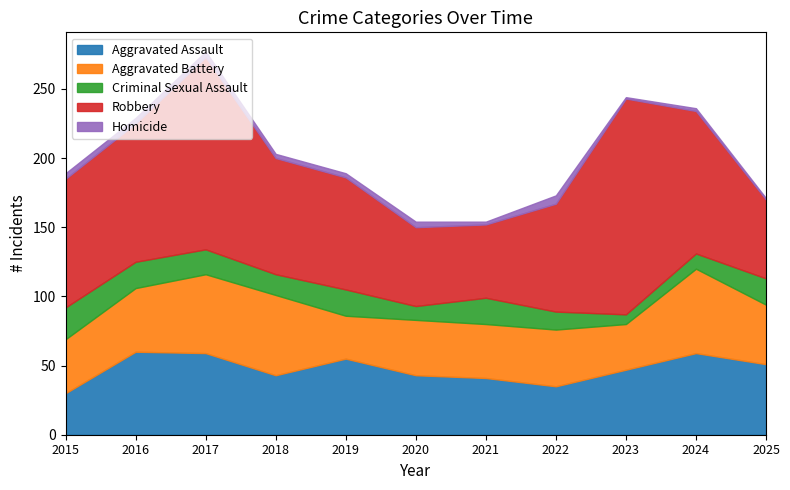

Between 2022 and 2015, which is larger?

2022